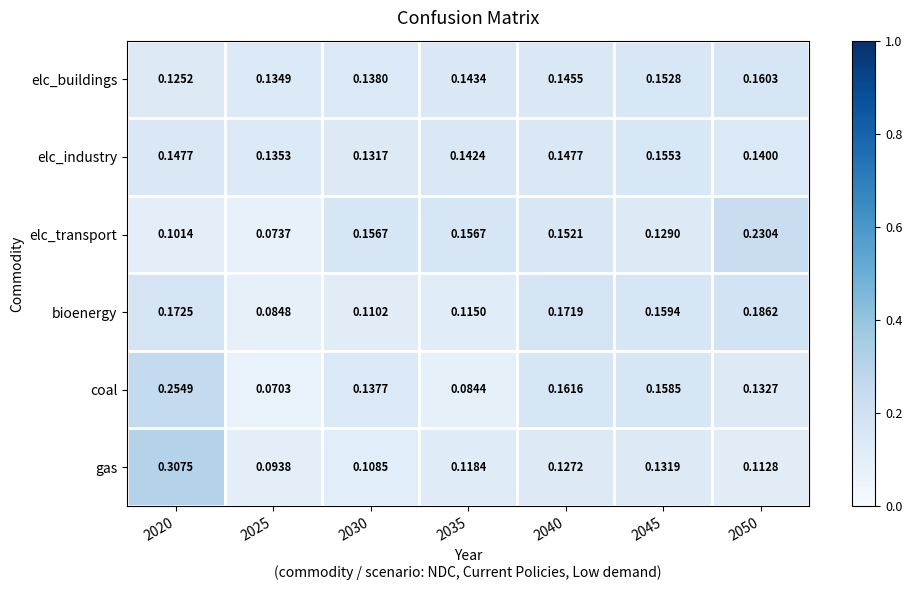

Which series has the largest range (max minus min)?

gas